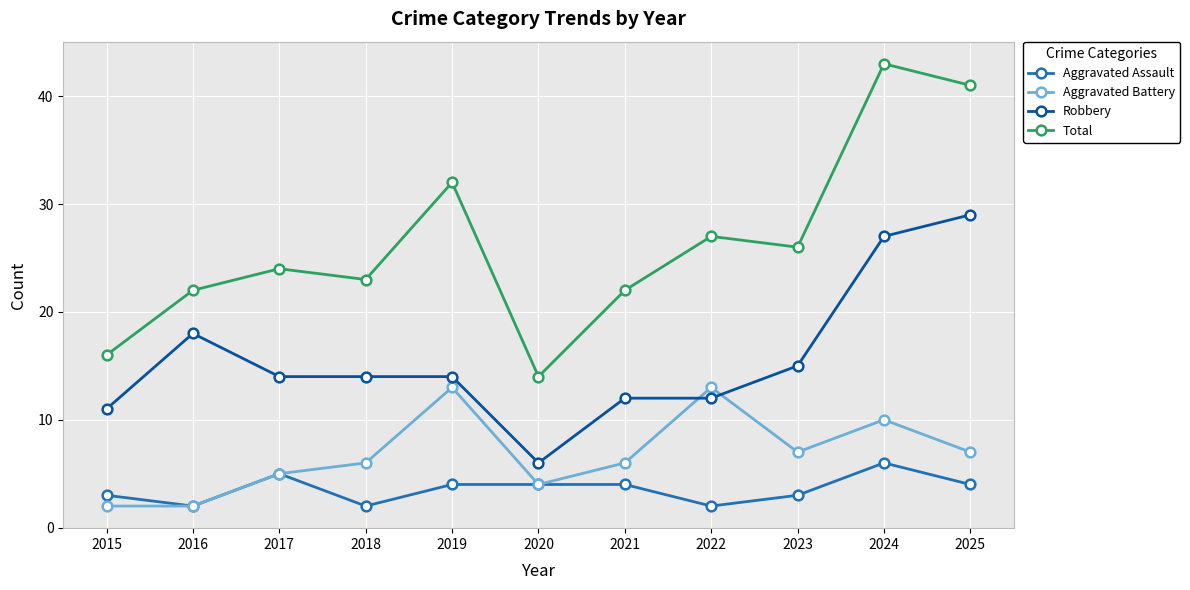

What is the approximate value of Total at 2022?

27